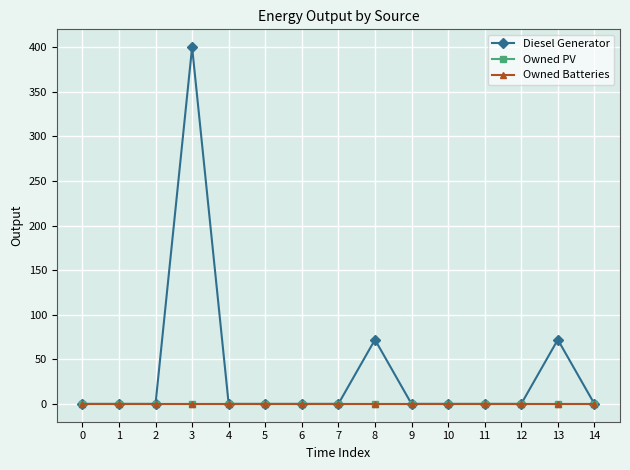

List the series in order of their peak value, lowest first.

Owned PV, Owned Batteries, Diesel Generator